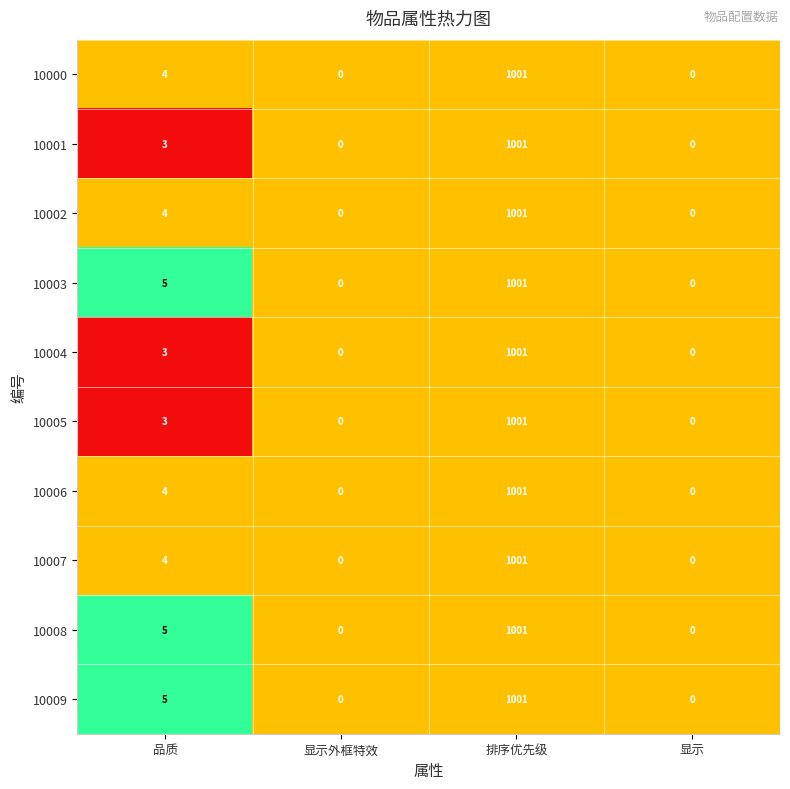

What is the sum of all 10001 values?

1004